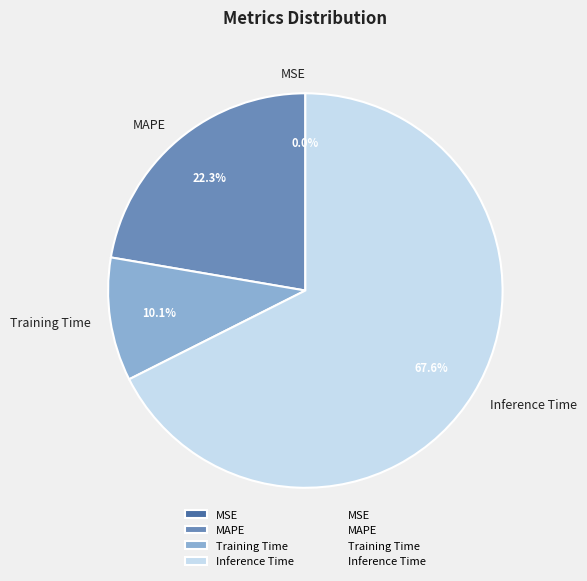

The Inference Time slice represents 68% of the pie. True or false?

True